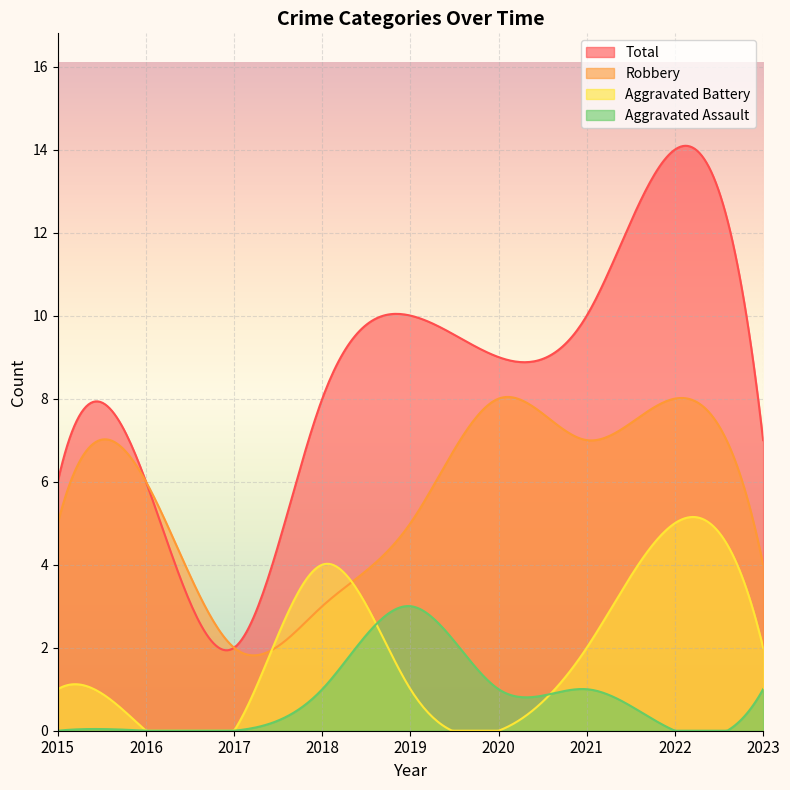

How many times do Aggravated Assault and Aggravated Battery cross each other?

2